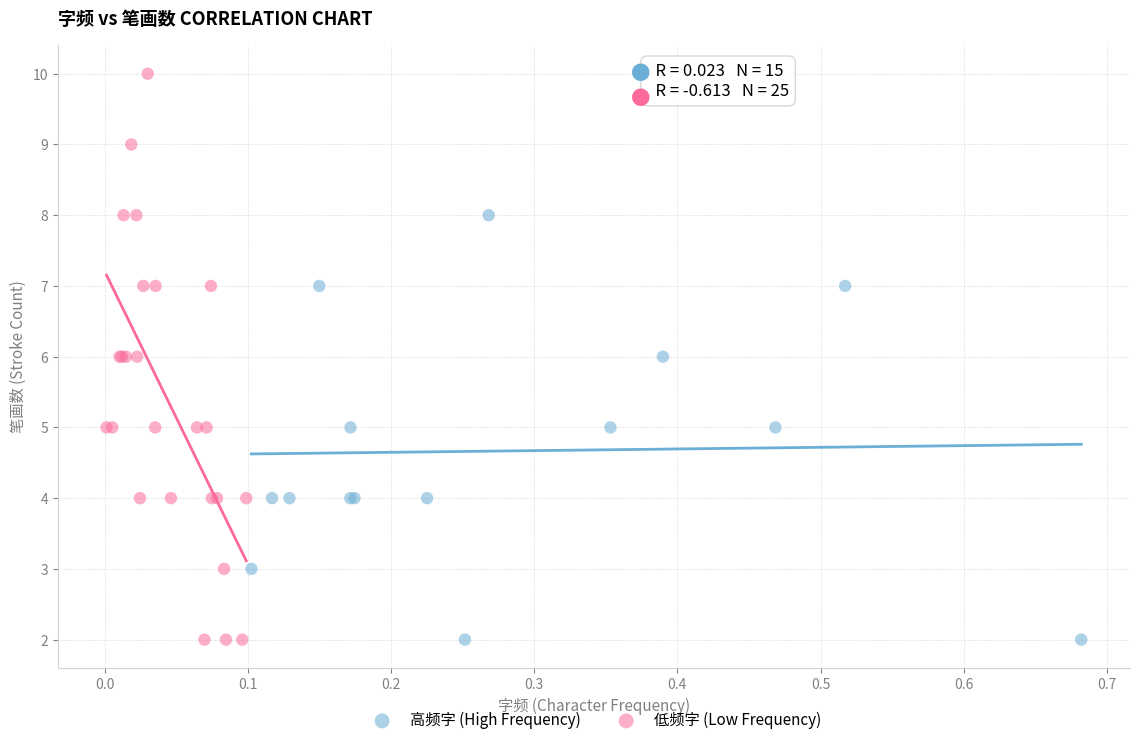

Which series has the widest spread of Y values?

低频字 (Low Frequency)